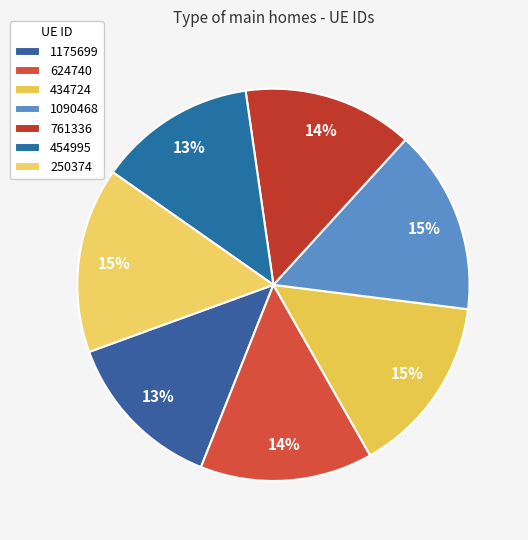

Rank the categories by value from highest to lowest.

250374, 1090468, 434724, 624740, 761336, 1175699, 454995